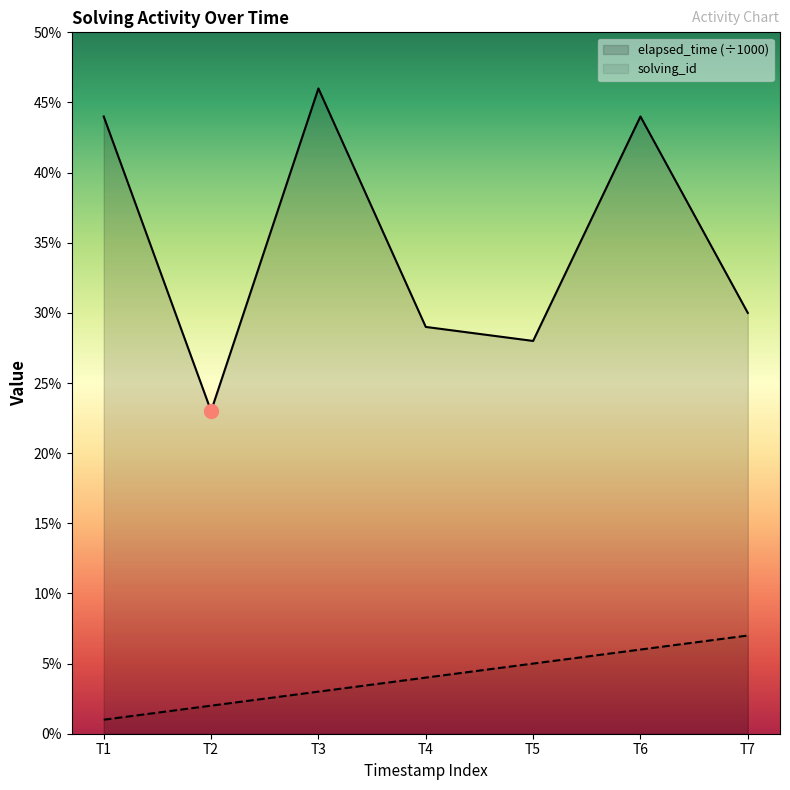

How many data points in solving_id are above 4?

3